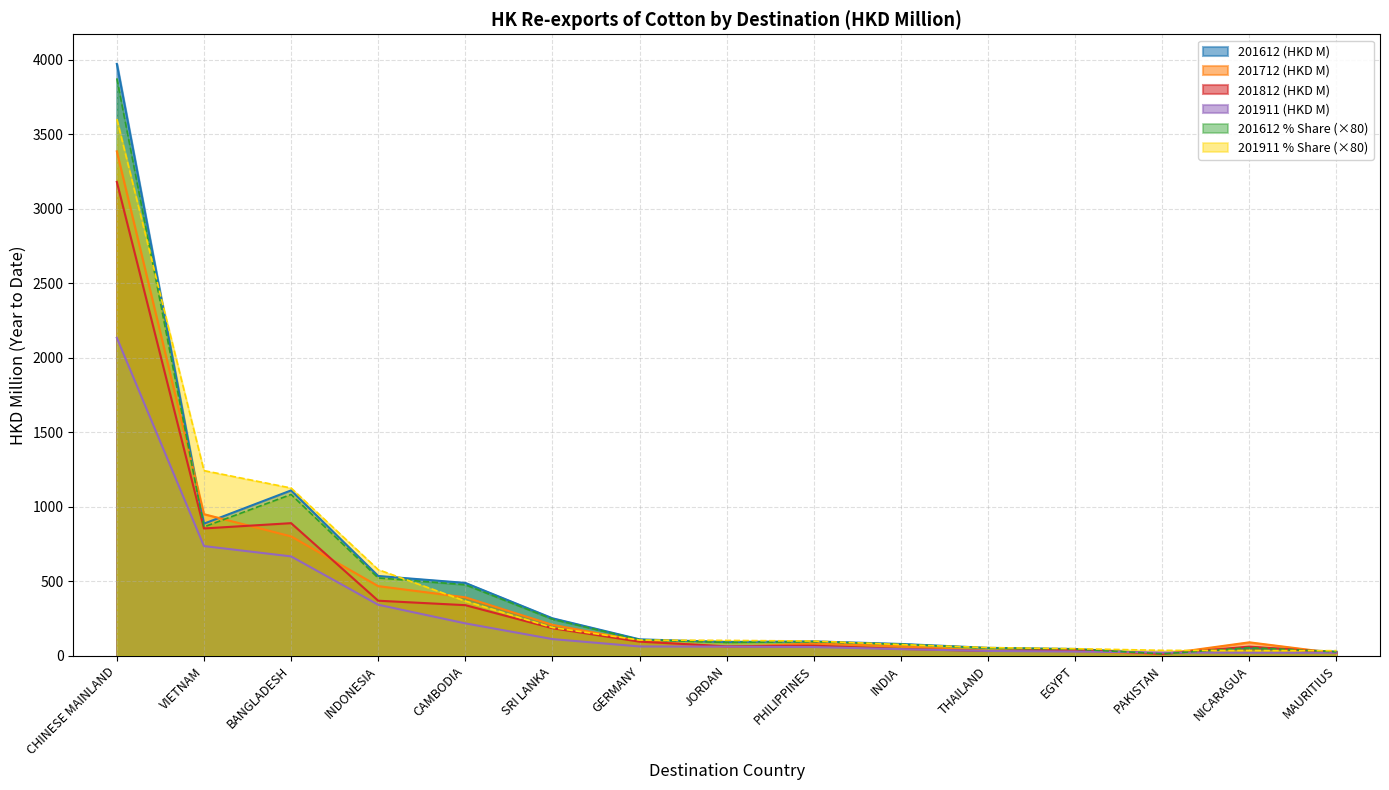

Which series ends up on top after the final intersection of 201911 (HKD M) and 201612 (HKD M)?

201612 (HKD M)